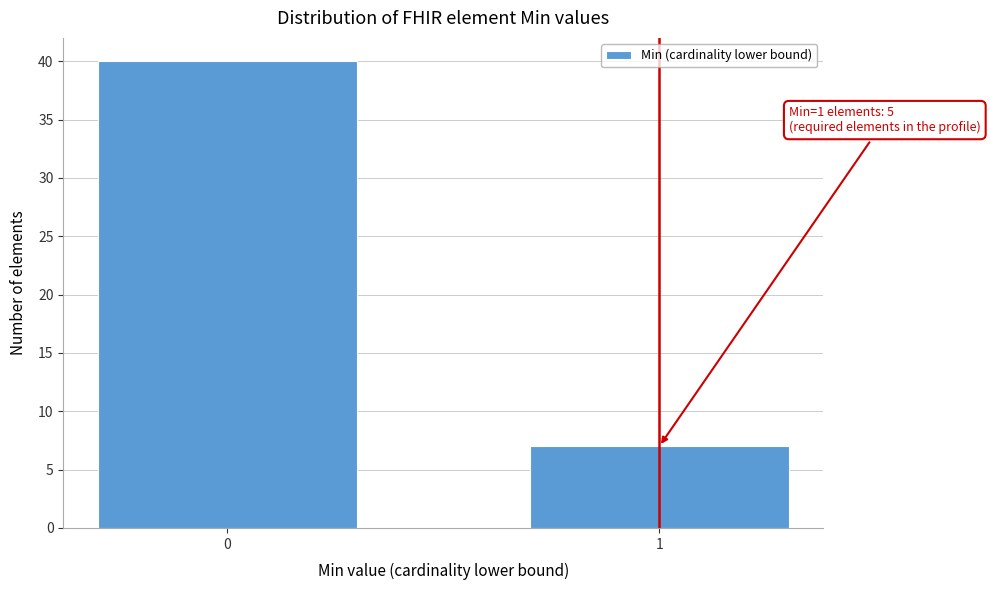

Reading right to left, what are all the values shown in this chart?

1=7	0=40